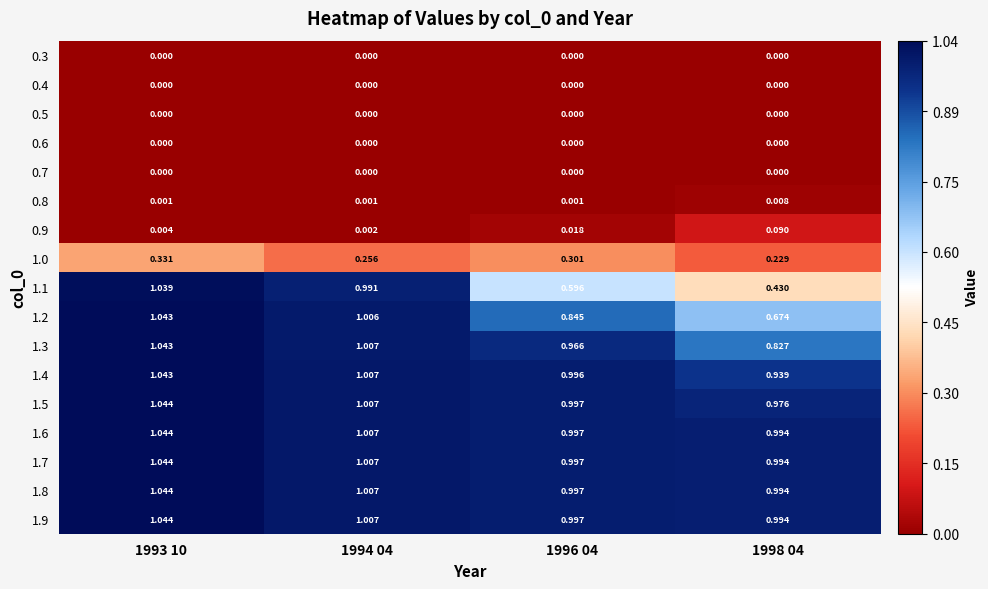

Is the value of 1.5 at 1994 04 greater than the value of 0.8 at 1994 04?

Yes